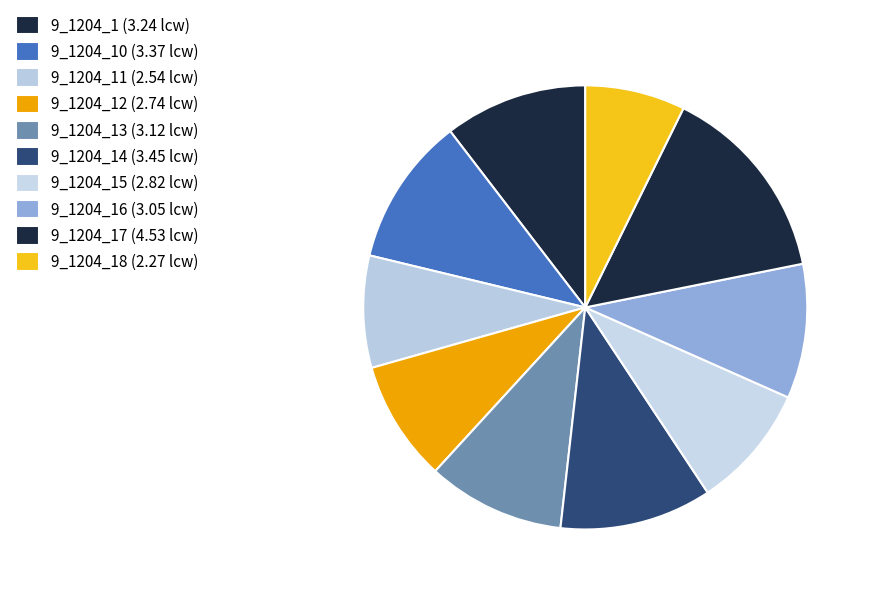

How many segments does this pie chart have?

10